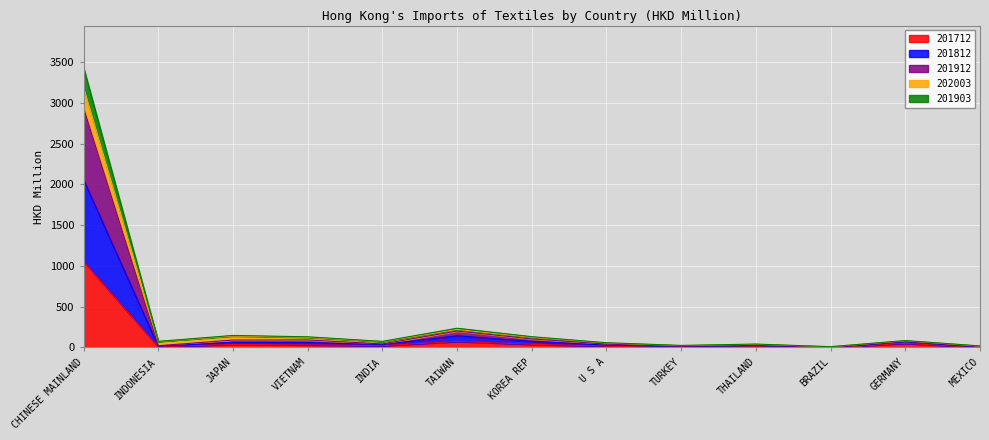

In 201812, how many points are higher than both neighbors (excluding endpoints)?

4